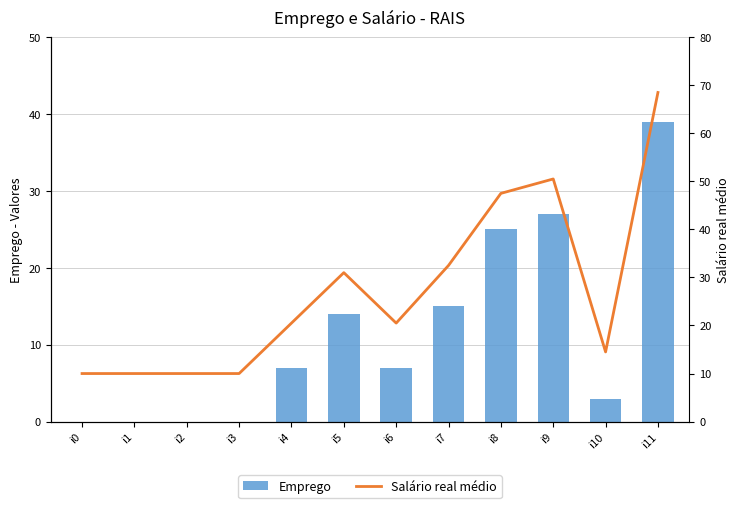

Read the Emprego value at i9.

27.0